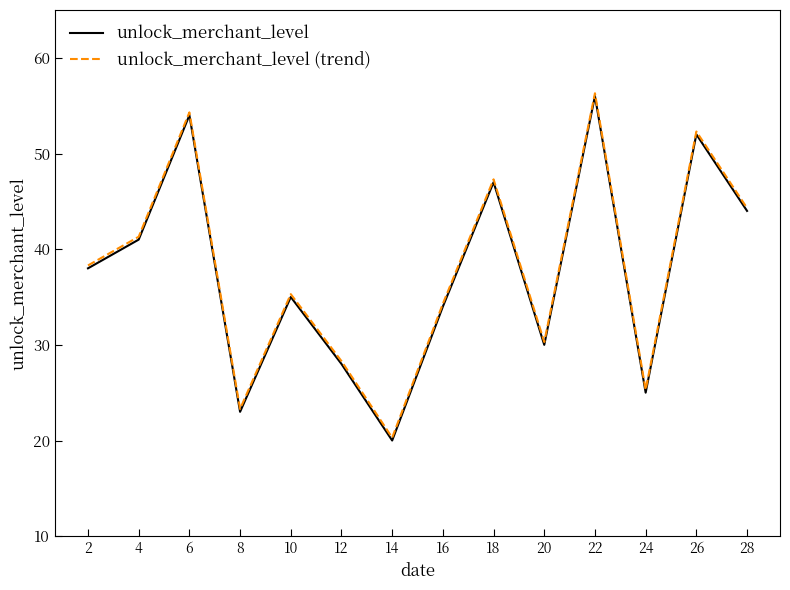

Reading right to left, transcribe all the data shown in this chart.

unlock_merchant_level: 28=44.0	26=52.0	24=25.0	22=56.0	20=30.0	18=47.0	16=34.0	14=20.0	12=28.0	10=35.0	8=23.0	6=54.0	4=41.0	2=38.0
unlock_merchant_level (trend): 28=44.3	26=52.3	24=25.3	22=56.3	20=30.3	18=47.3	16=34.3	14=20.3	12=28.3	10=35.3	8=23.3	6=54.3	4=41.3	2=38.3